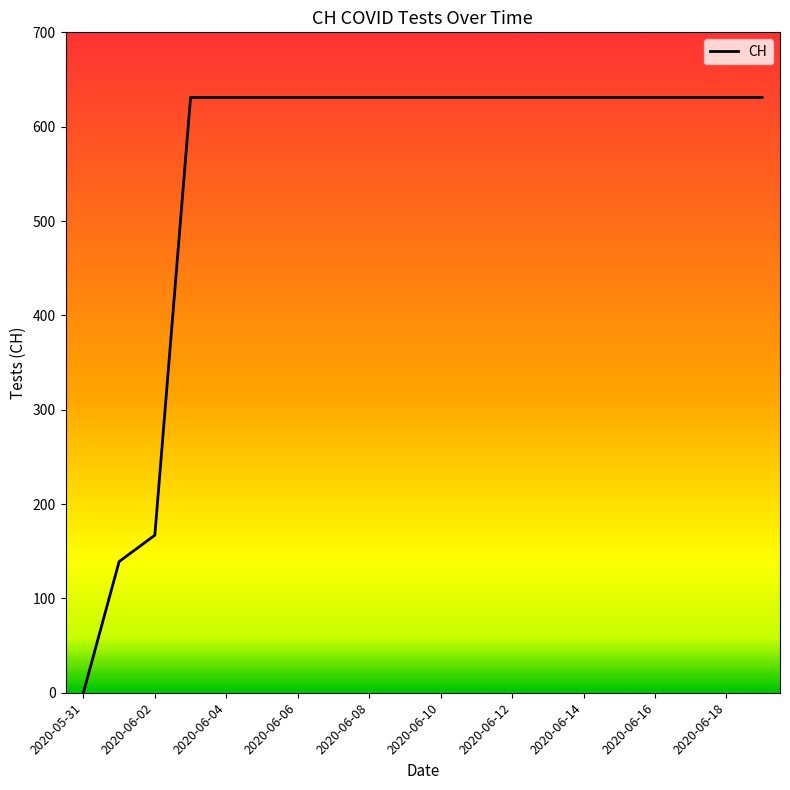

What is the average value?

552